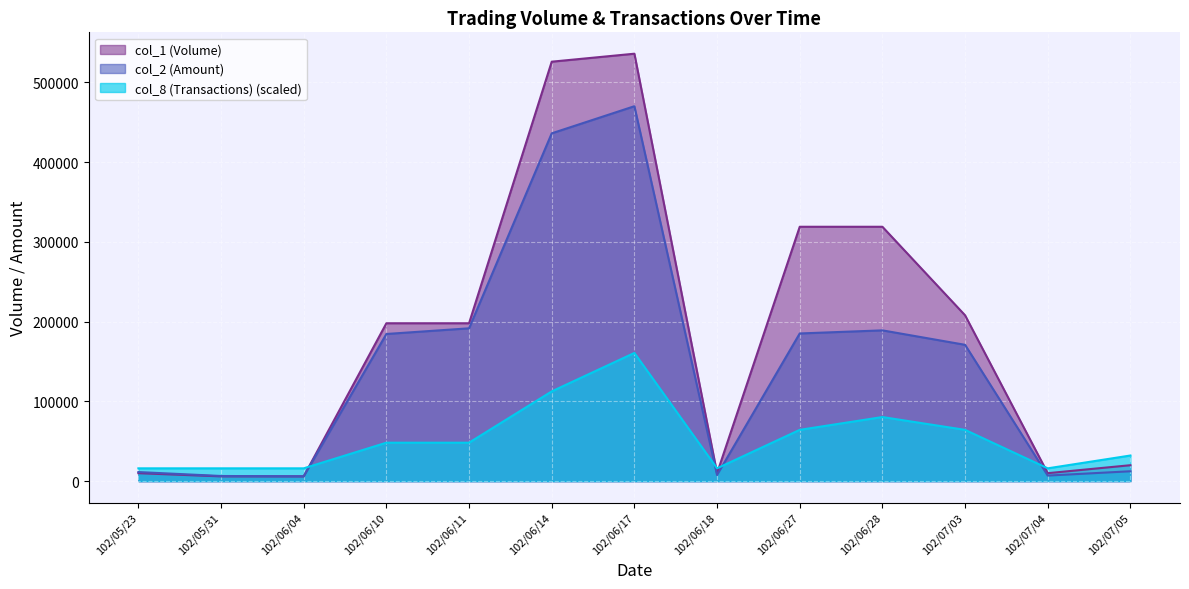

Is the value of col_8 (Transactions) at 102/07/05 greater than the value of col_2 (Amount) at 102/06/14?

No